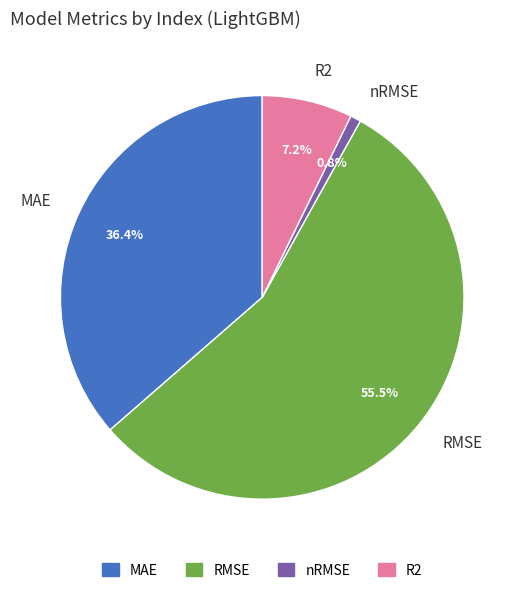

What is the largest slice in the pie chart?

RMSE